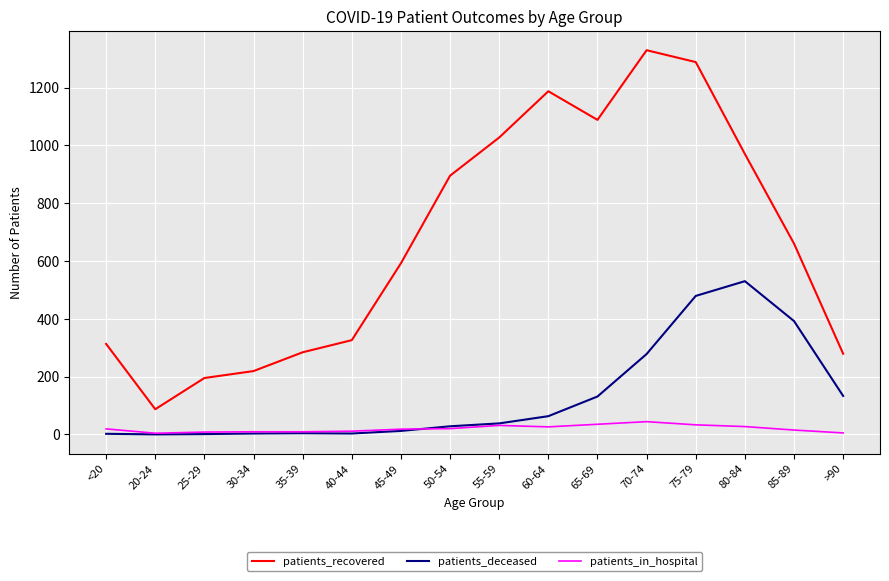

True or false: patients_recovered has a value of 783 at 75-79.

False